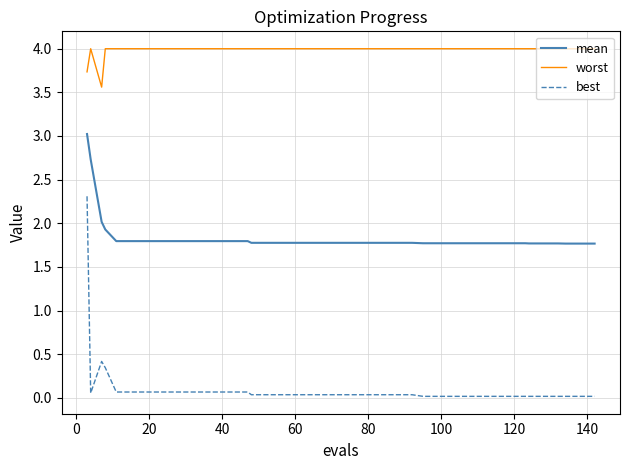

Which series has the widest spread of values?

best